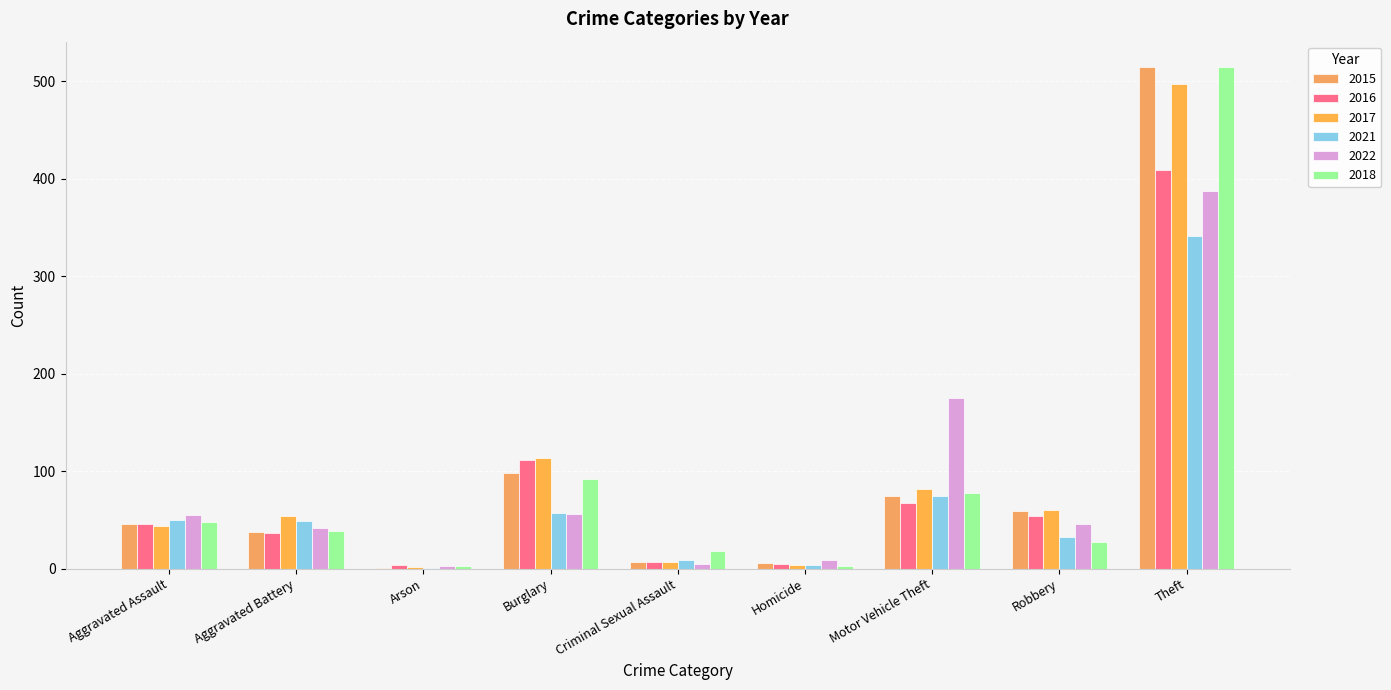

True or false: 2016 has a value of 44 at Burglary.

False